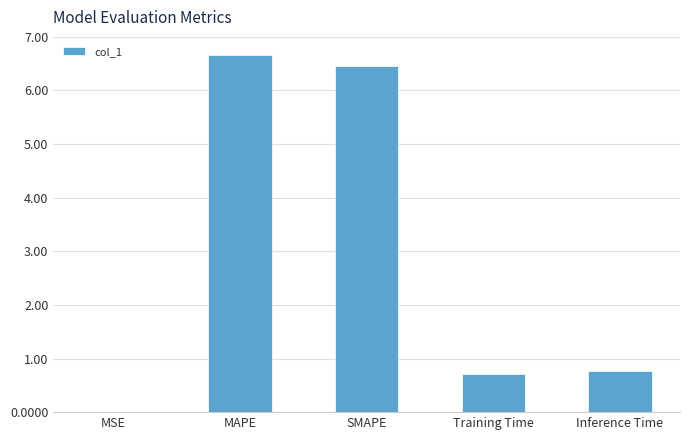

What value does the data have at MAPE?

6.7